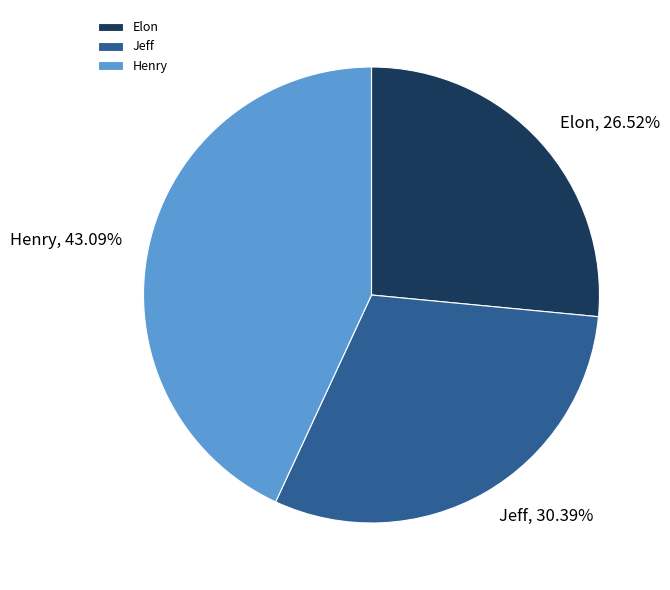

How many segments does this pie chart have?

3